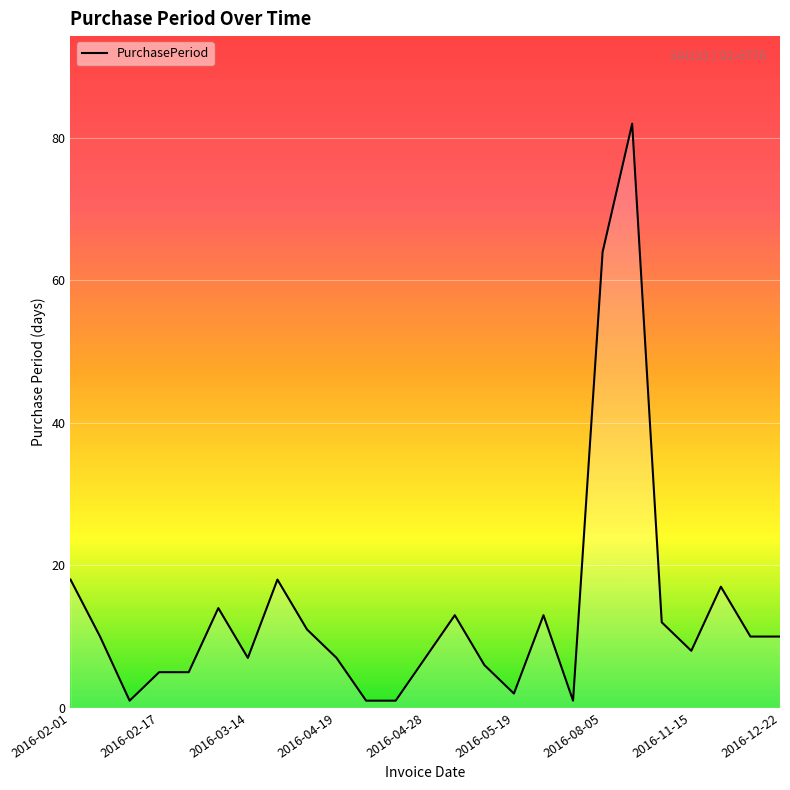

How many categories are shown in the chart?

25